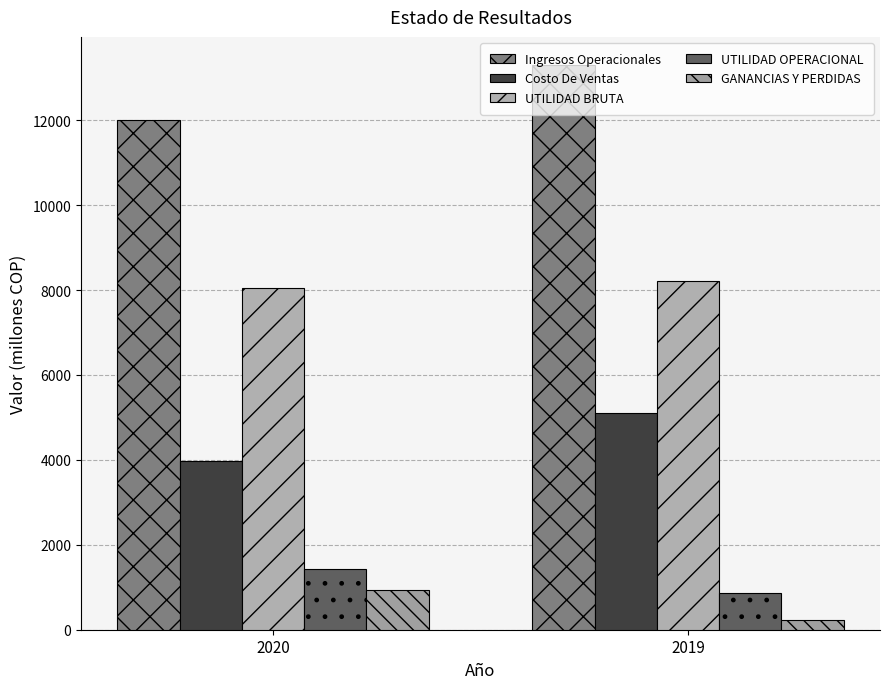

Which has a higher value, 2019 or 2020?

2019